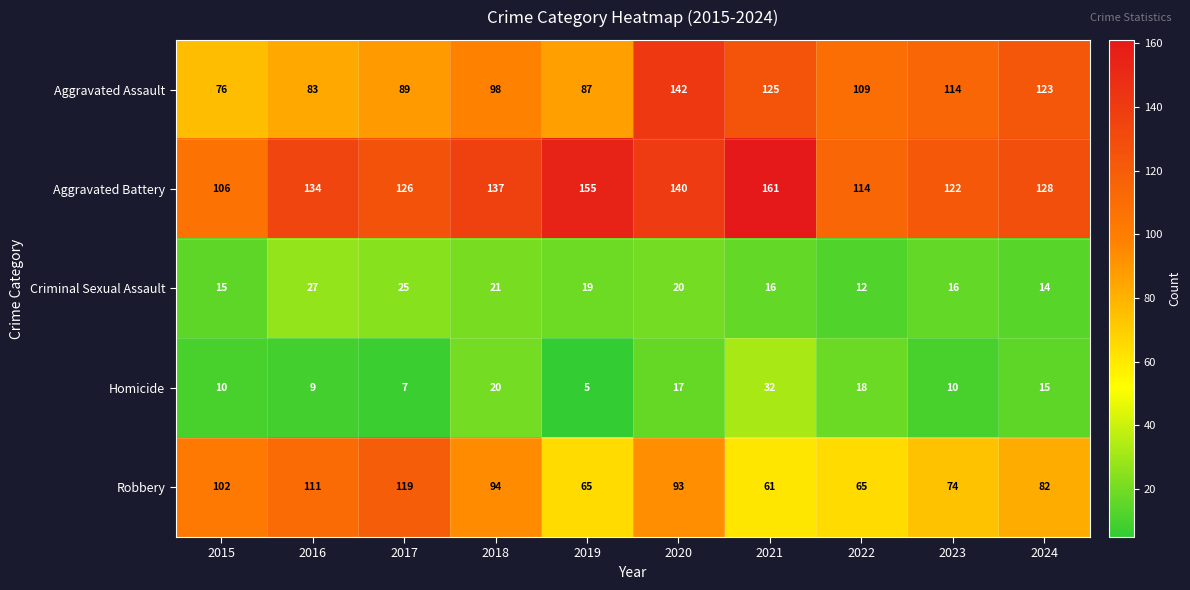

Which series changed the most between 2015 and 2023?

Aggravated Assault